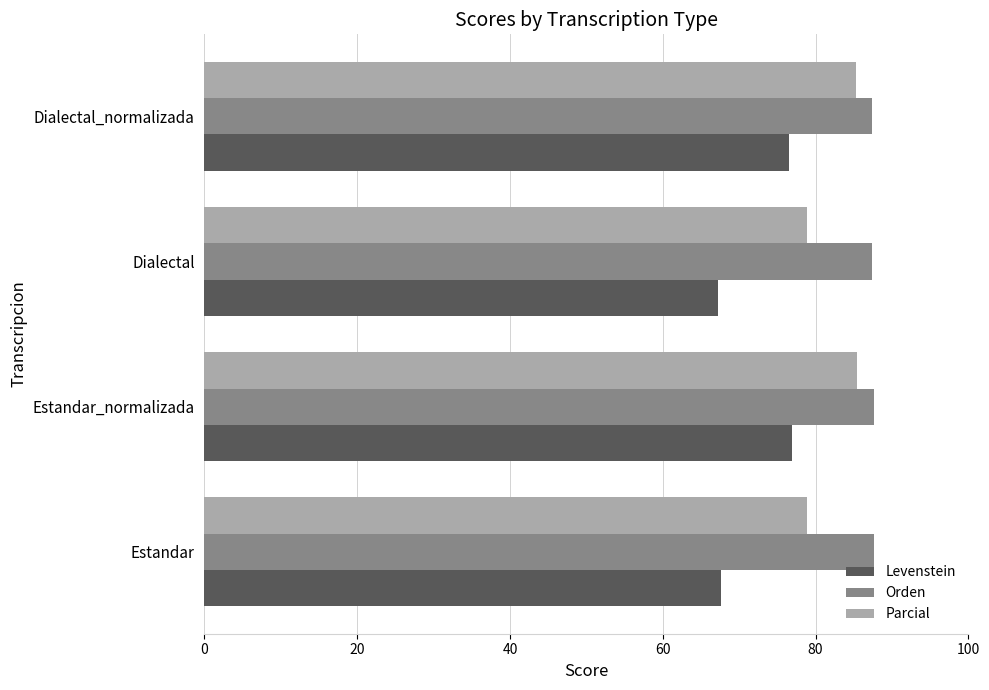

Is the value of Levenstein at Estandar_normalizada greater than the value of Parcial at Dialectal_normalizada?

No